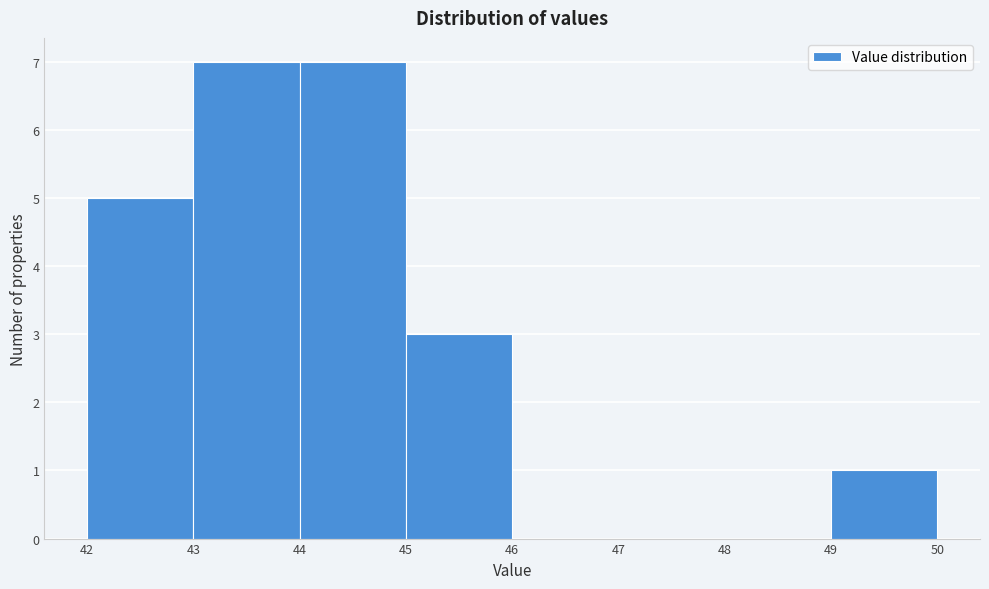

How tall is the bar that spans 45 to 46 on the x-axis? The values are not printed on the chart, so give them approximately, as read against the axis.

3